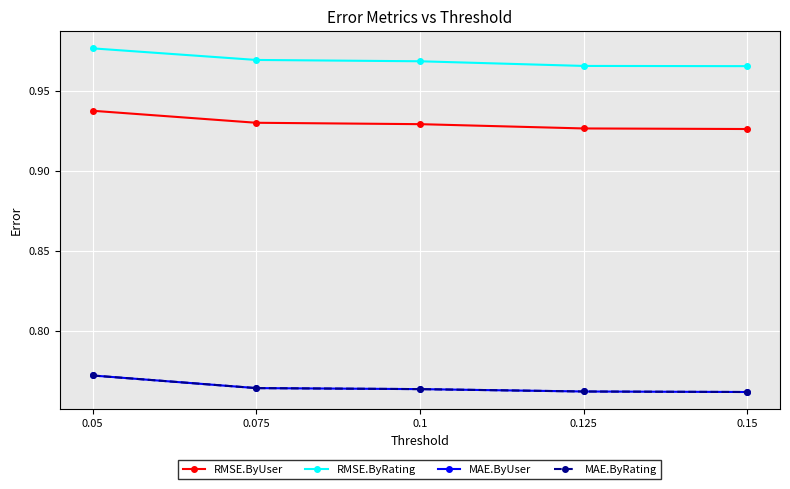

What is the sum of the MAE.ByUser values at 0.05 and 0.15?

1.5